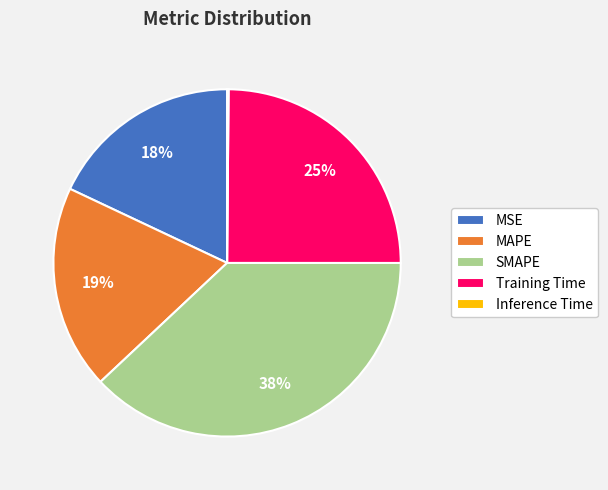

Between MAPE and MSE, which is larger?

MAPE